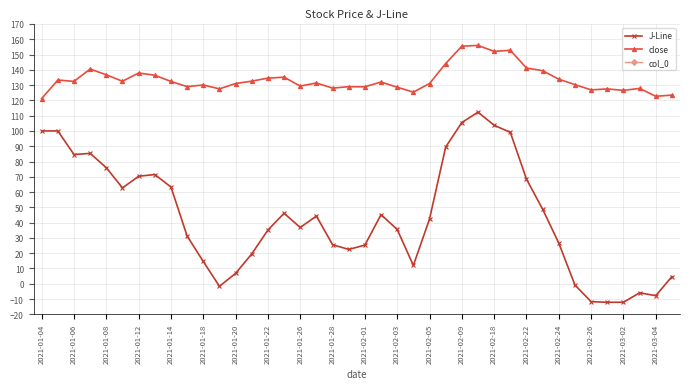

The close series shows 175.6 at 2021-01-14. True or false?

False